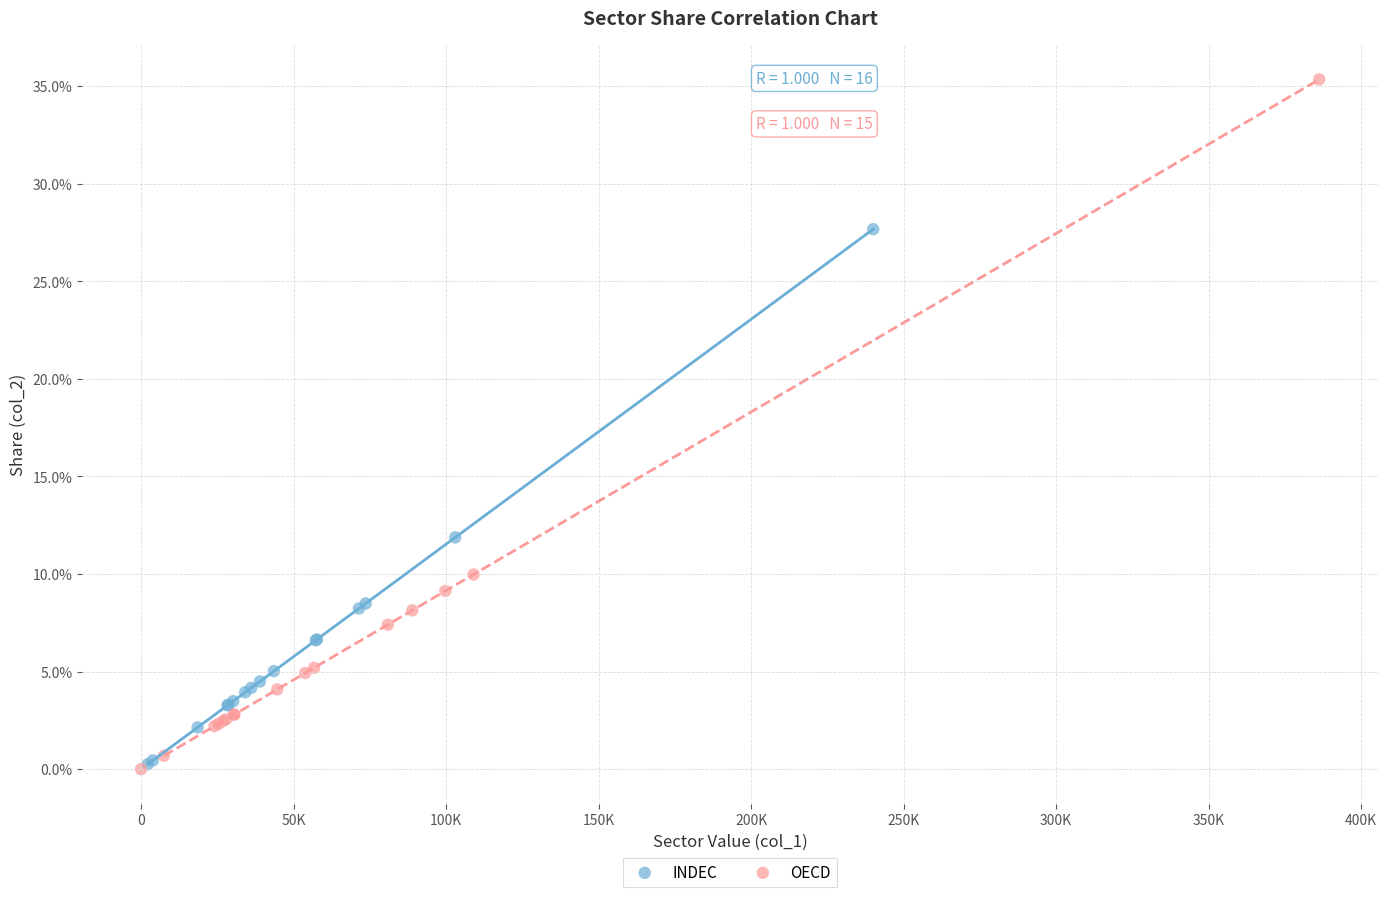

Which series has the widest spread of Y values?

OECD